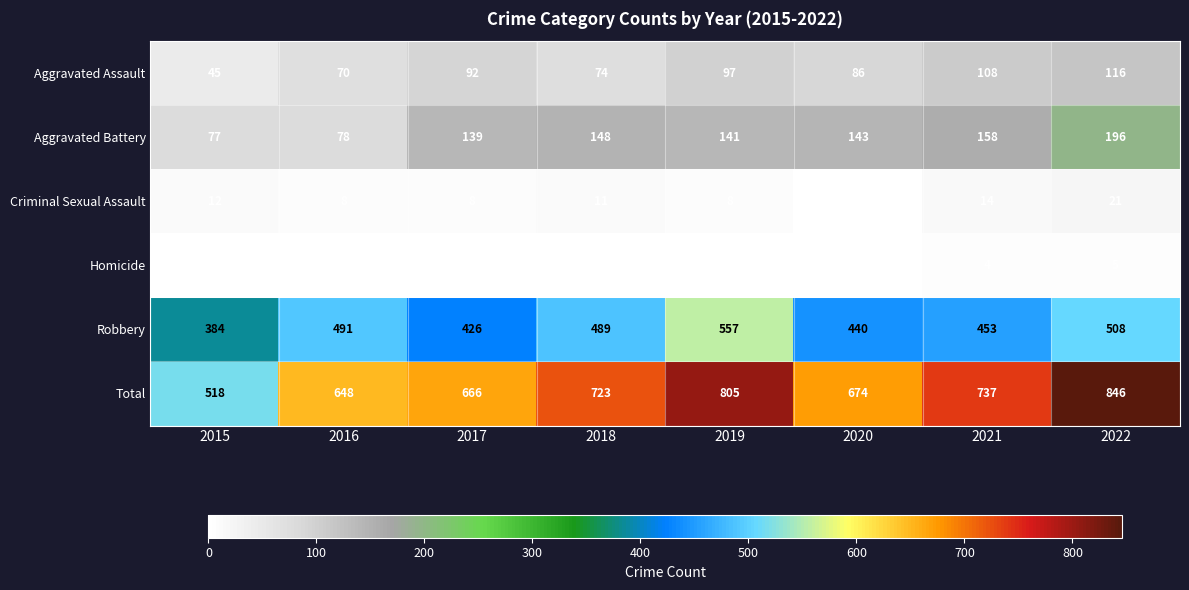

What is the difference between the highest and lowest values at 2016?

647